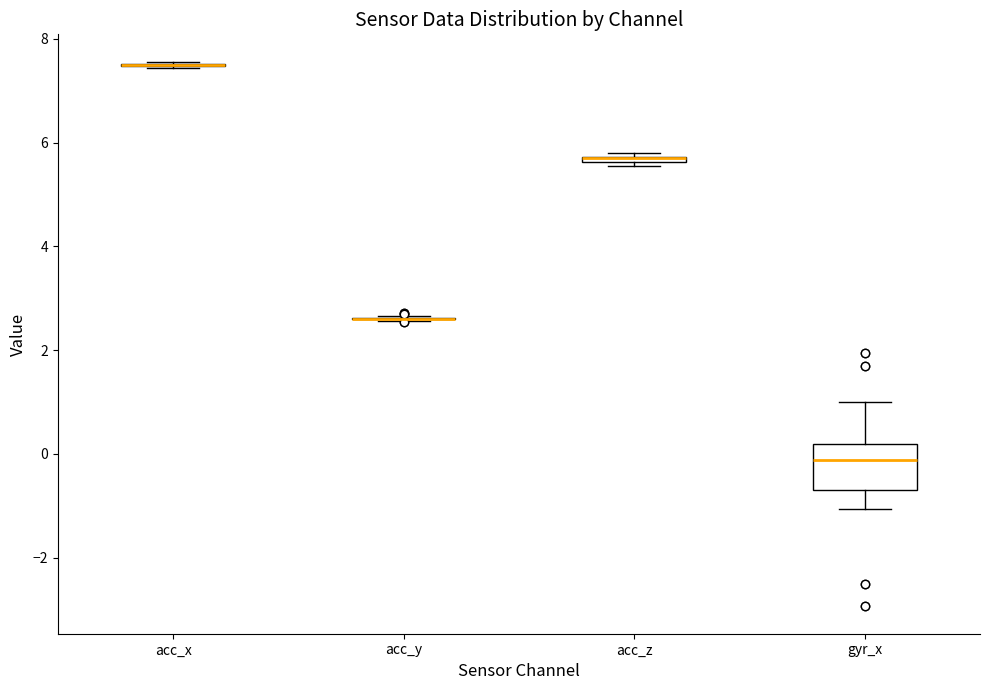

Which box is the tallest, from its lower edge to its upper edge?

gyr_x